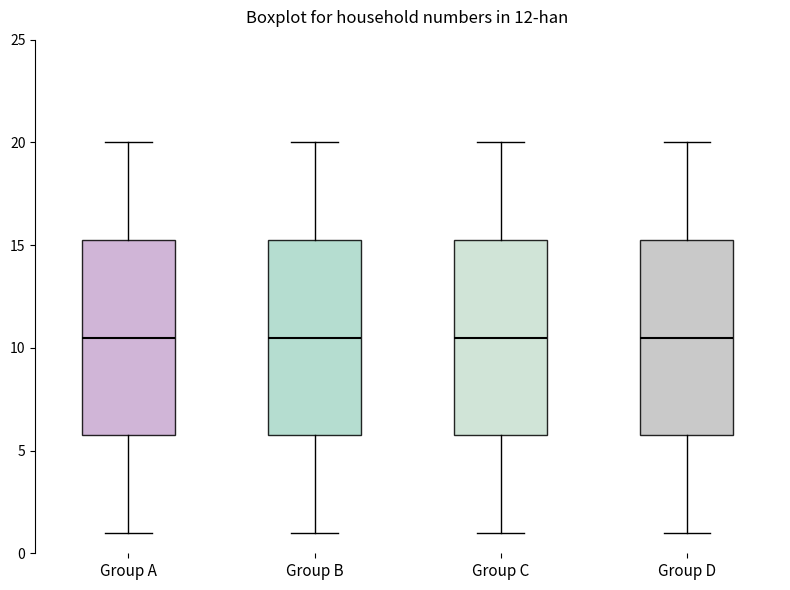

Reading left to right, read every box against the y-axis: the position of its median line, the range the box covers, and the ends of its whiskers. The values are not printed on the chart, so give them approximately, as read against the axis.

Group A: median 10.5, box 6.0 to 15.5, whiskers 1.0 to 20.0
Group B: median 10.5, box 6.0 to 15.5, whiskers 1.0 to 20.0
Group C: median 10.5, box 6.0 to 15.5, whiskers 1.0 to 20.0
Group D: median 10.5, box 6.0 to 15.5, whiskers 1.0 to 20.0